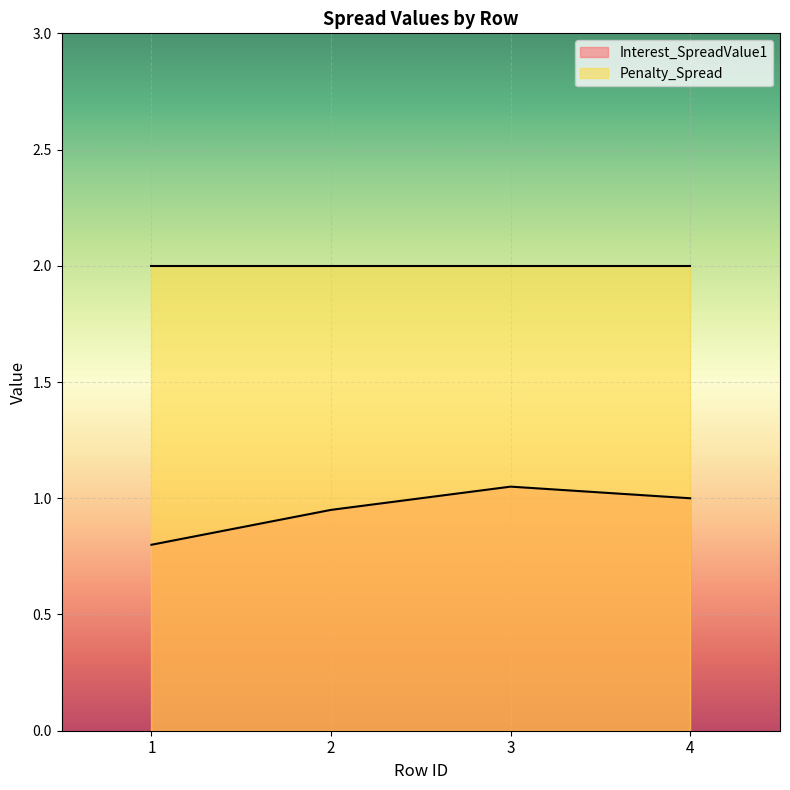

Which label corresponds to the largest value in the chart?

3